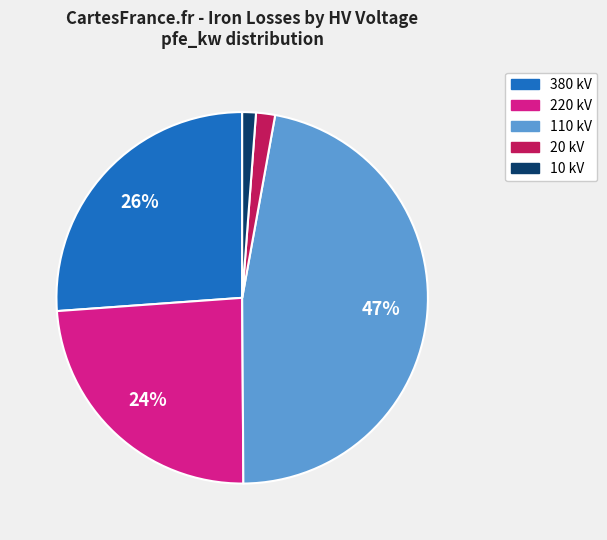

Count the number of slices in the pie.

5